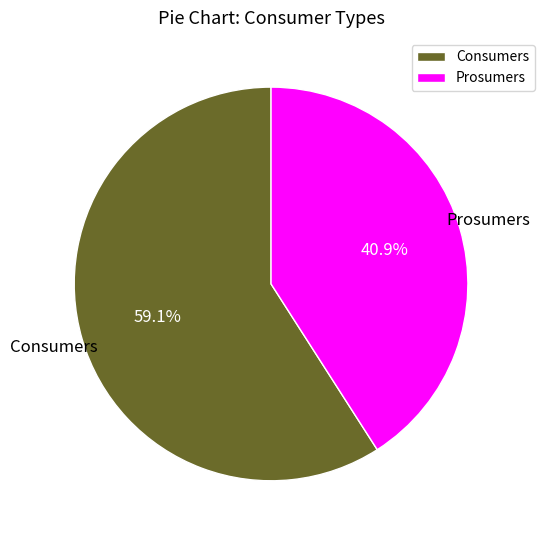

What percentage is the Consumers slice, to the nearest percent?

59%